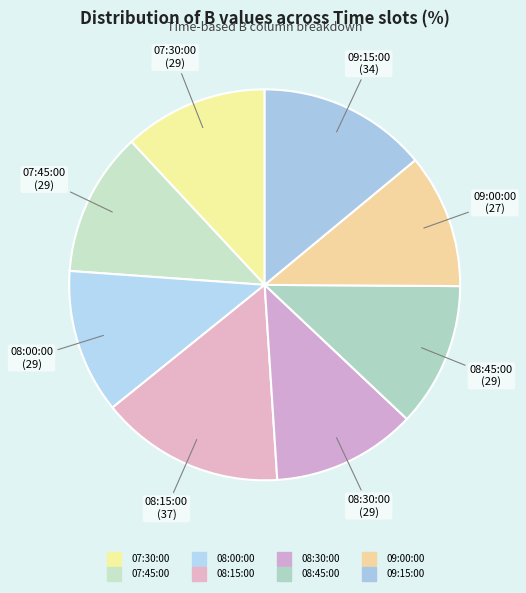

How many slices are in this pie chart?

8